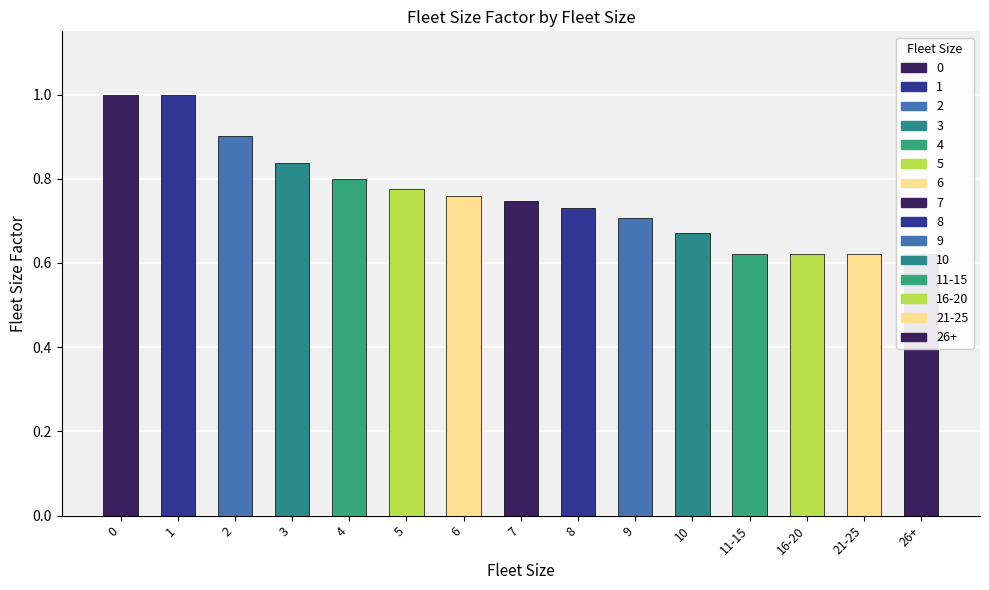

What is the minimum value shown in the chart?

0.6